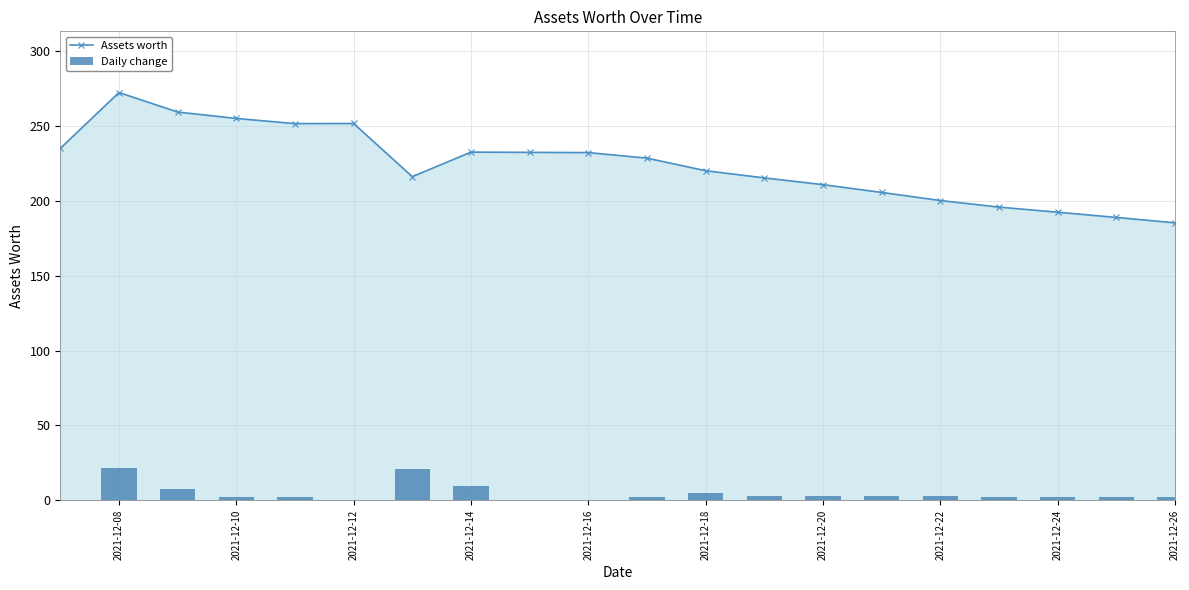

Which series has the largest total across all categories?

Assets worth